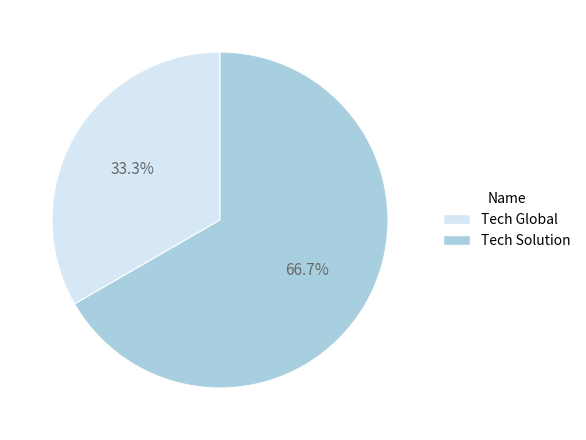

Is it true that Tech Solution is 67% of the pie?

True